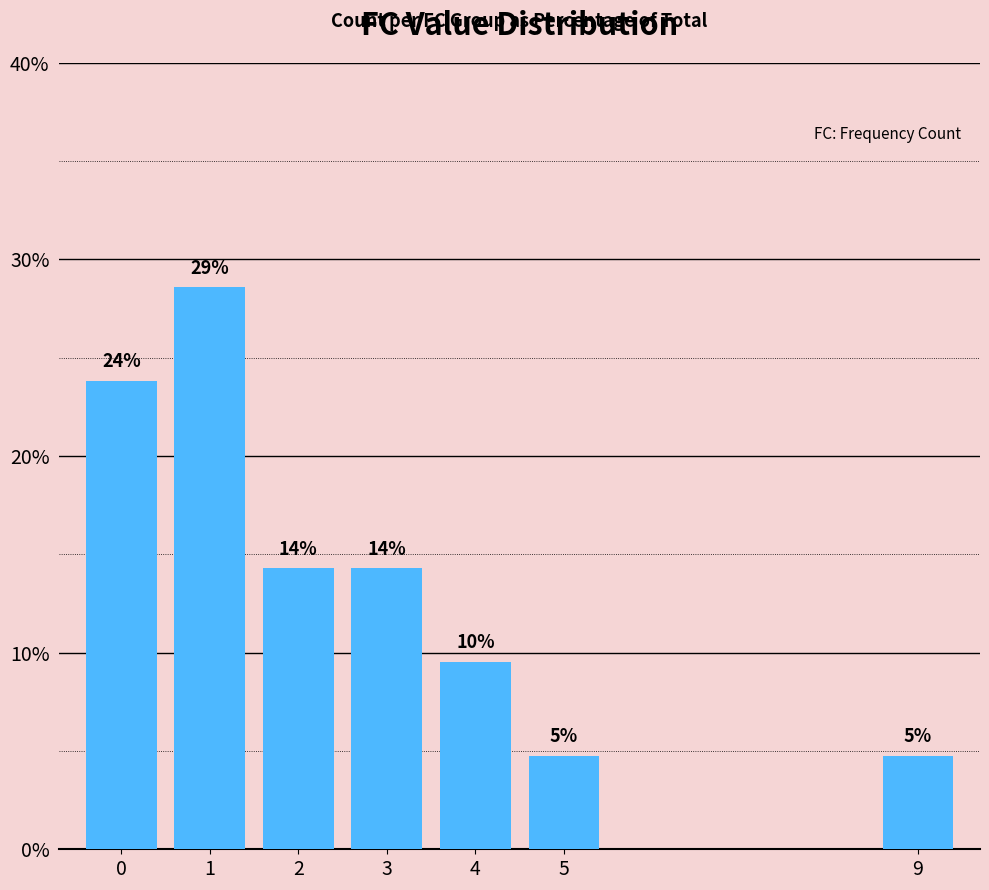

How many bars are there in total?

7